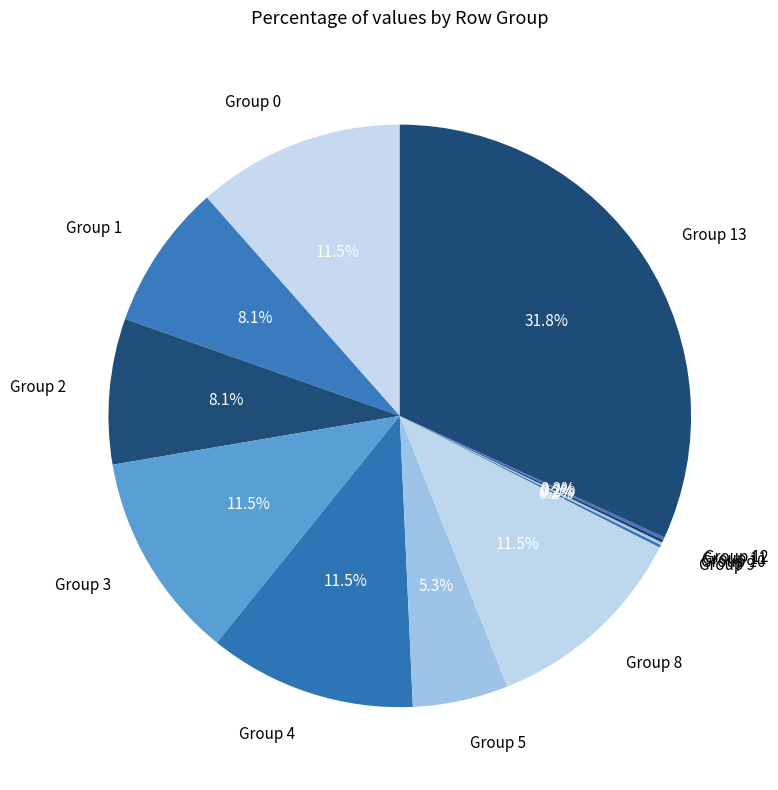

Between Group 2 and Group 3, which is larger?

Group 3